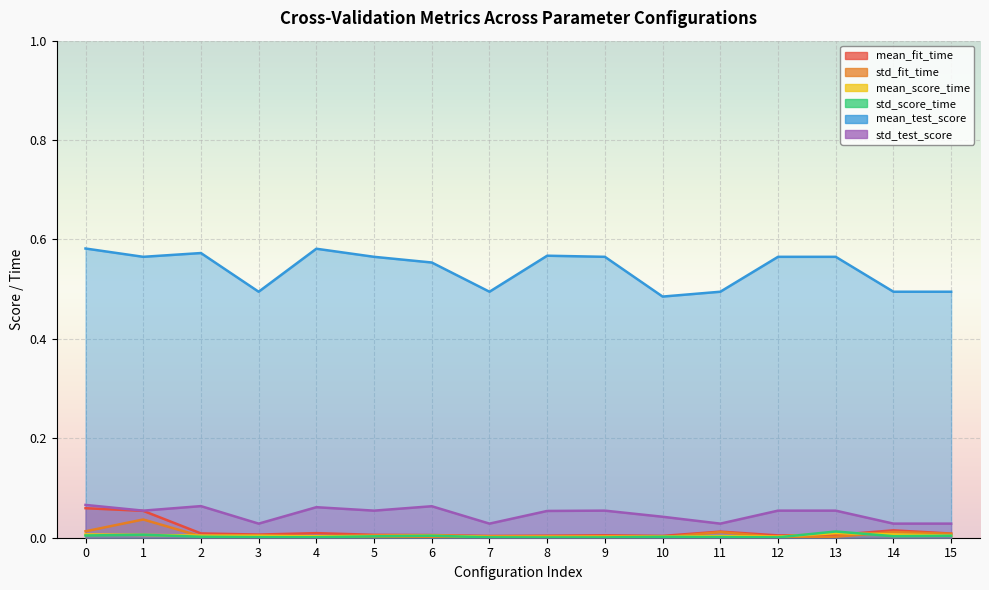

Where do mean_score_time and std_fit_time first cross each other?

1 and 2